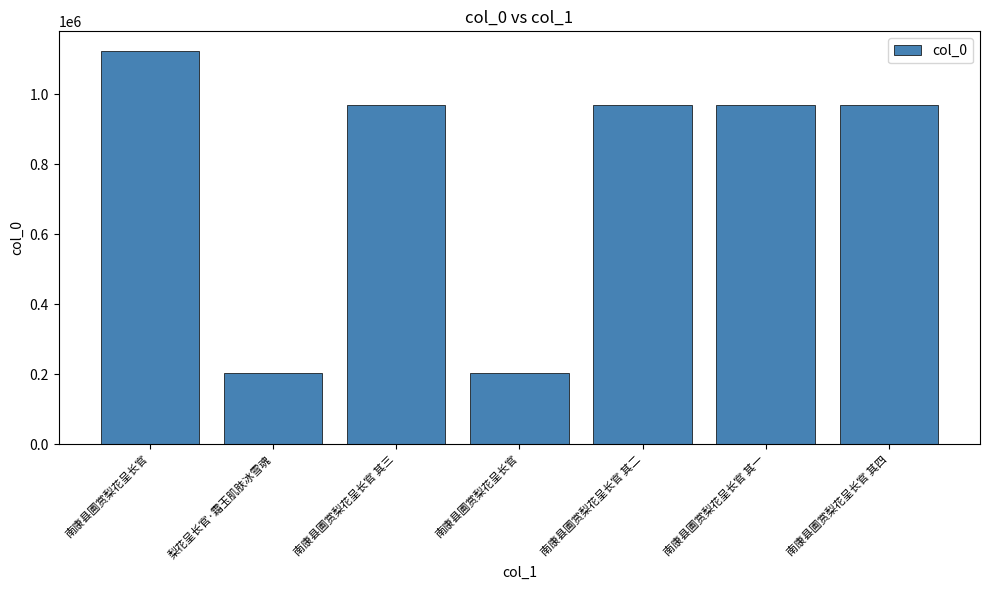

What is the sum of all values?

5405622